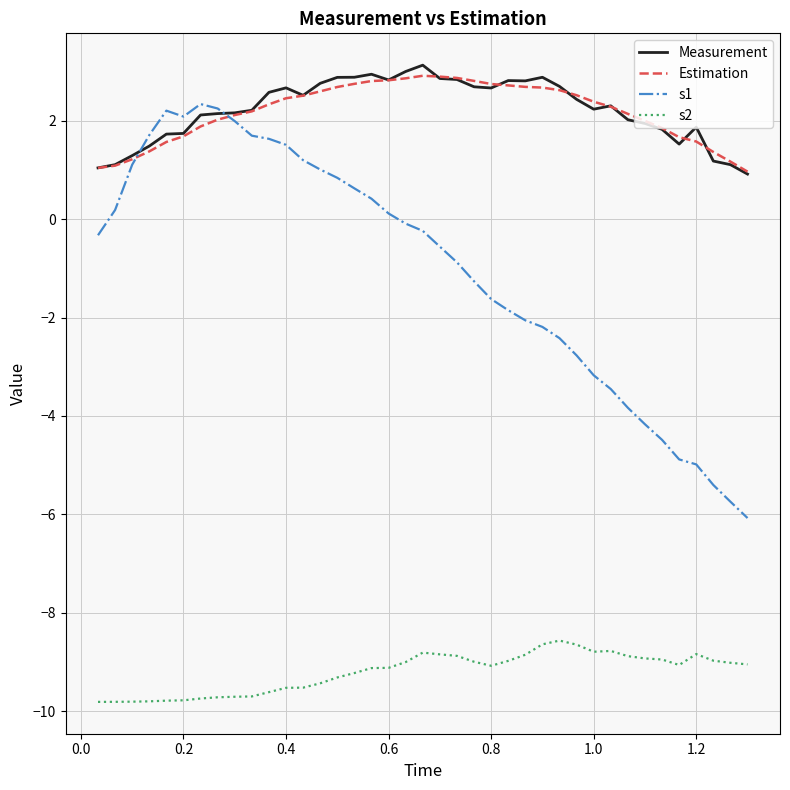

What is the maximum value for Estimation?

2.9